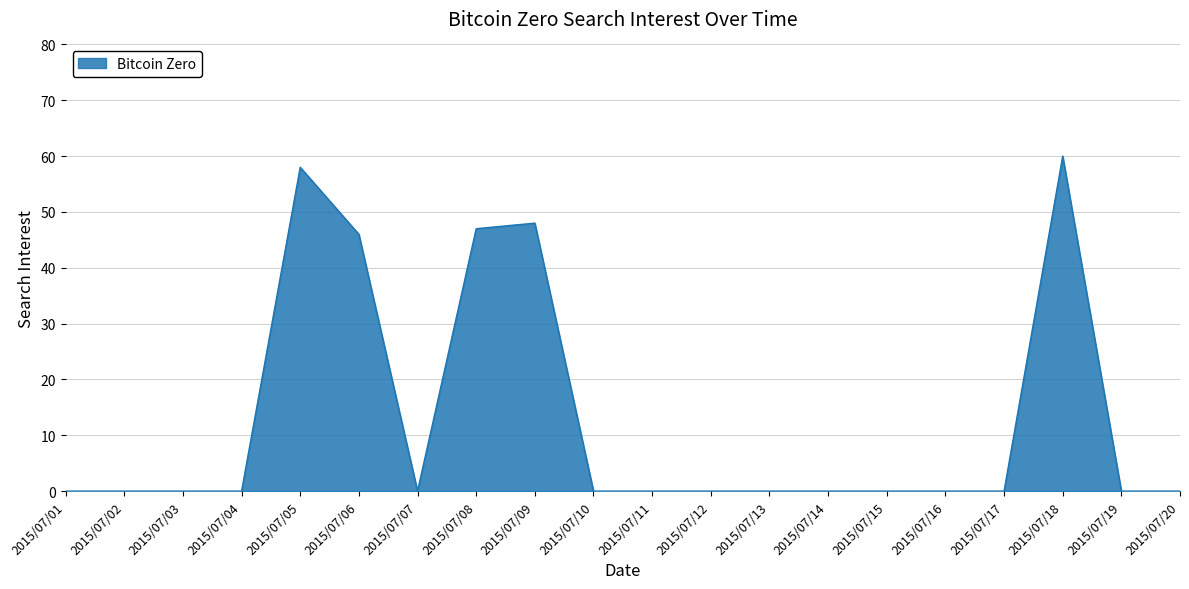

What is the ratio of the value at 2015/07/05 to the value at 2015/07/08?

1.2